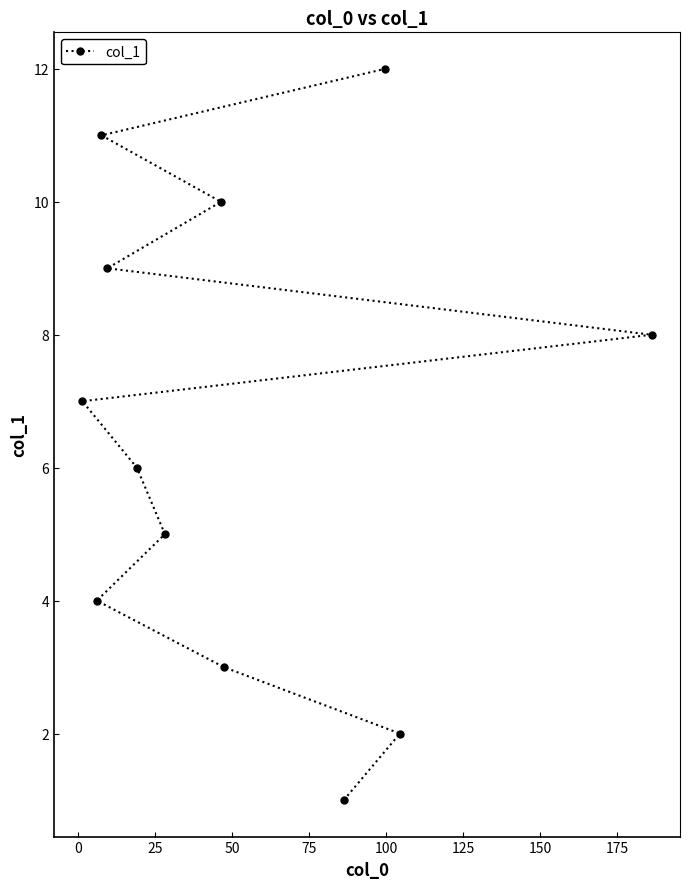

True or false: the data has more than 1 interior local peaks.

False